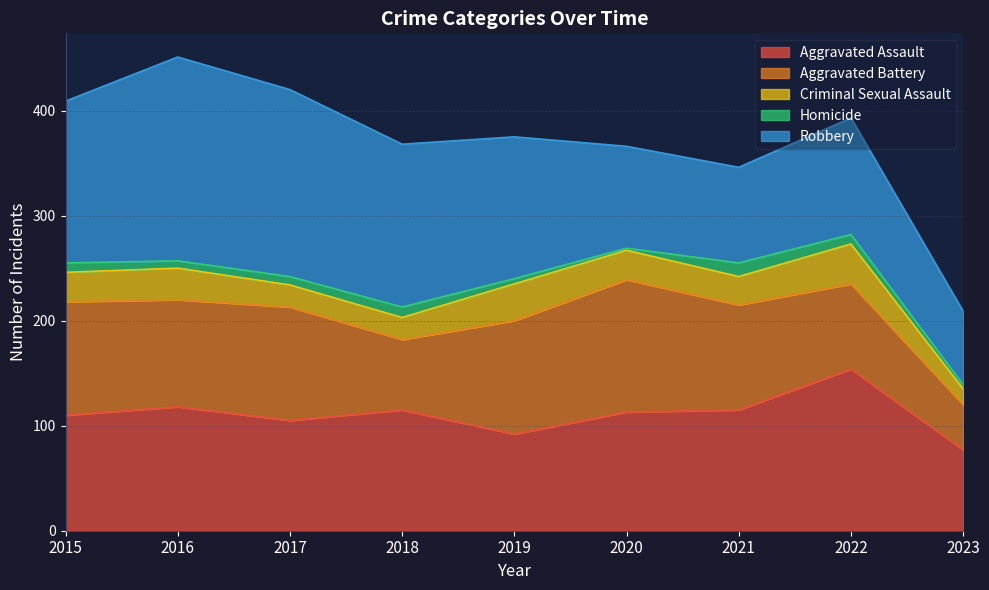

How many lines are shown in the chart?

5